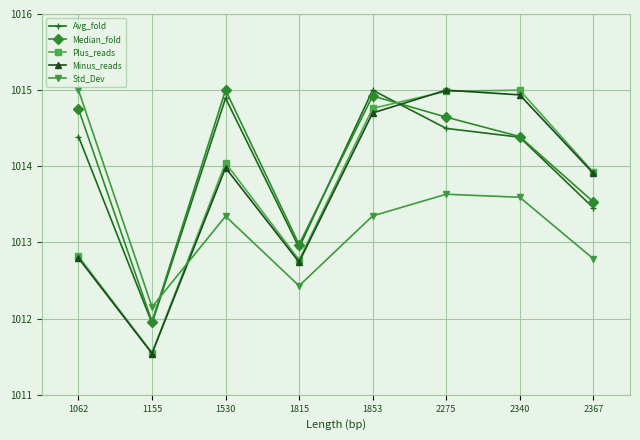

True or false: Minus_reads has more than 1 points higher than both neighbors.

True